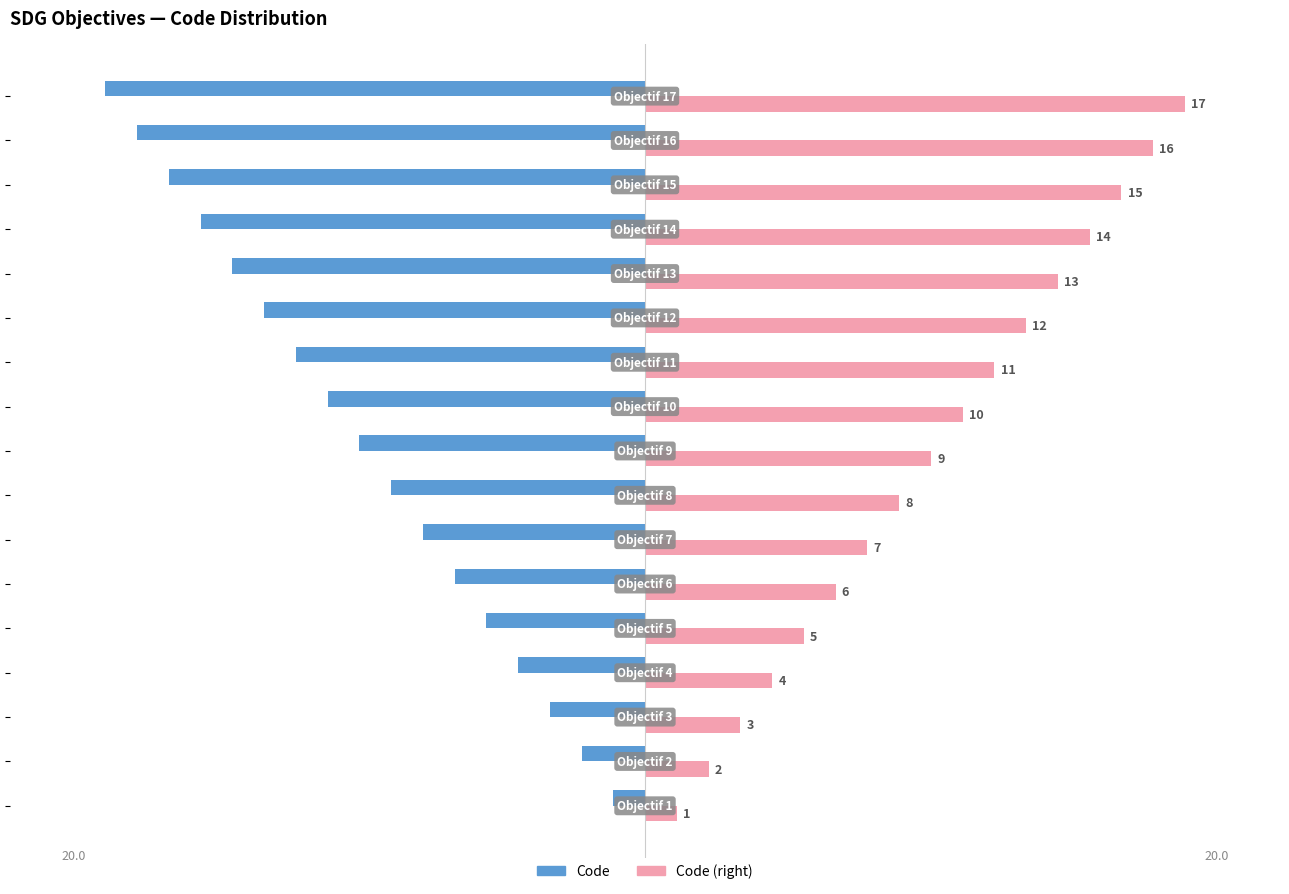

Rank the series by their maximum value, from lowest to highest.

Code, Code (right)